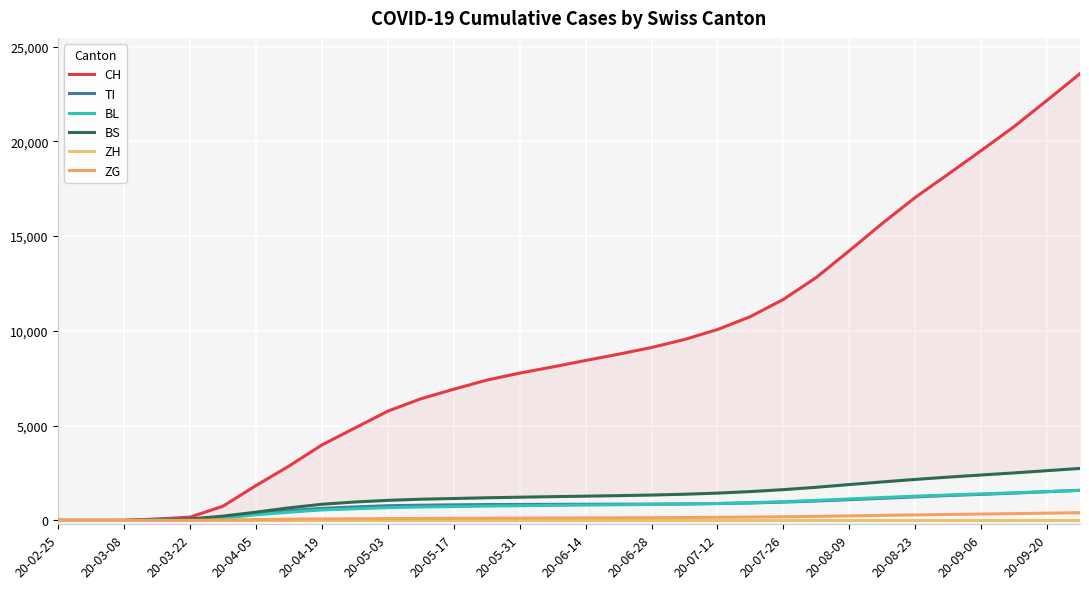

What is the approximate value of CH at 27?

18268